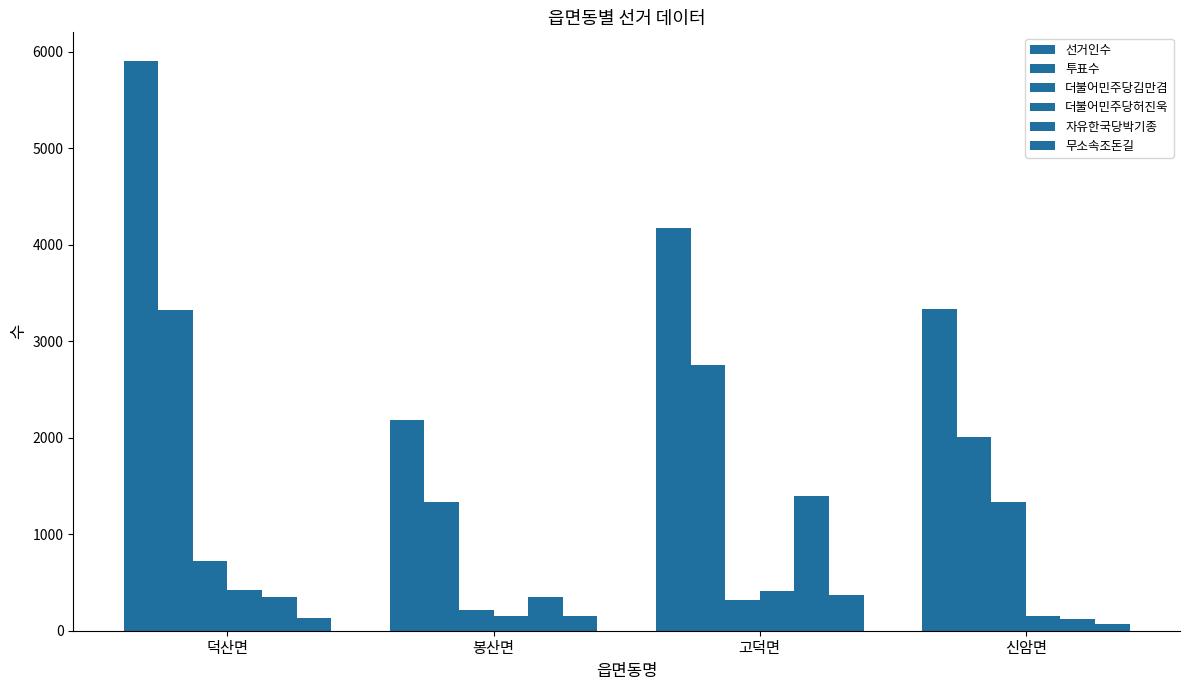

Reading left to right, transcribe all the data shown in this chart.

선거인수: 덕산면=5906	봉산면=2180	고덕면=4177	신암면=3339
투표수: 덕산면=3326	봉산면=1333	고덕면=2757	신암면=2004
더불어민주당김만겸: 덕산면=718	봉산면=210	고덕면=317	신암면=1339
더불어민주당허진욱: 덕산면=427	봉산면=156	고덕면=412	신암면=157
자유한국당박기종: 덕산면=353	봉산면=351	고덕면=1398	신암면=123
무소속조돈길: 덕산면=136	봉산면=156	고덕면=369	신암면=68